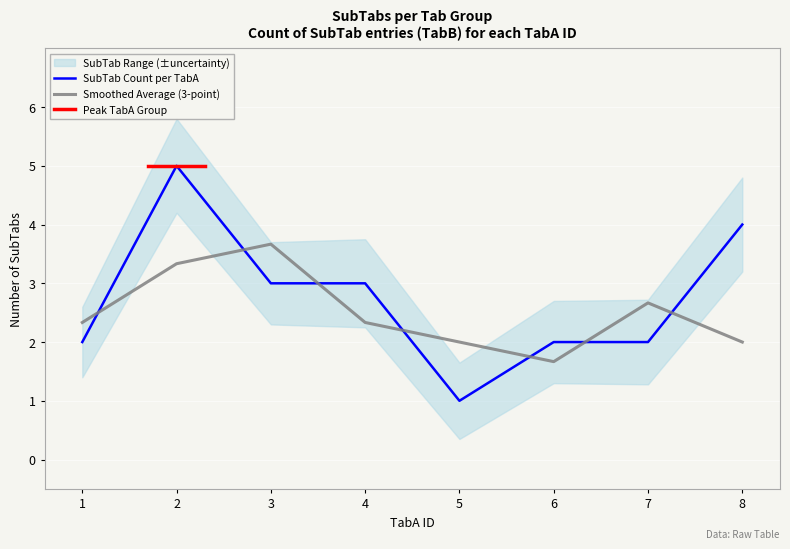

Where is the data nearest to the value 3?

3